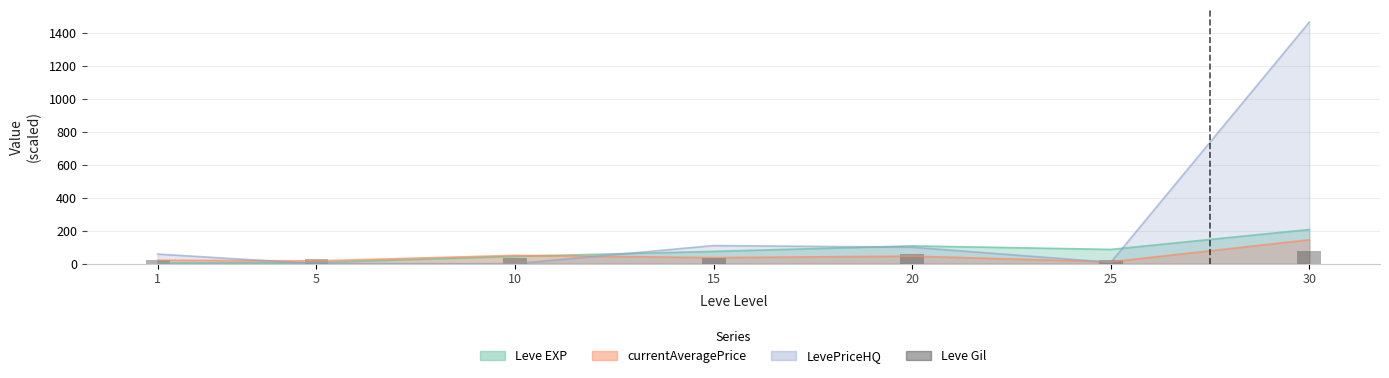

At which label is the value closest to 48?

20